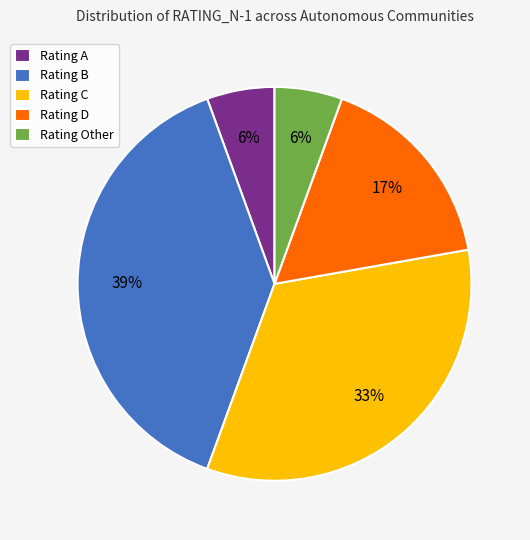

To the nearest percent, what is the difference between the largest and smallest slice percentages?

33%